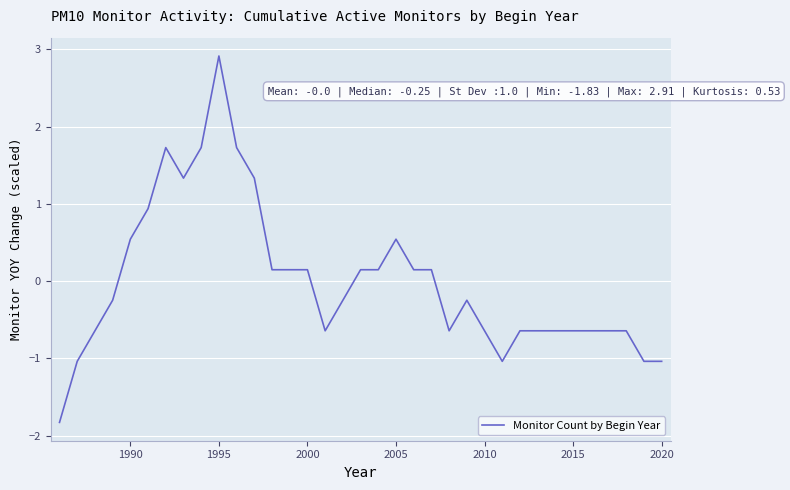

What is the minimum value shown in the chart?

-1.8